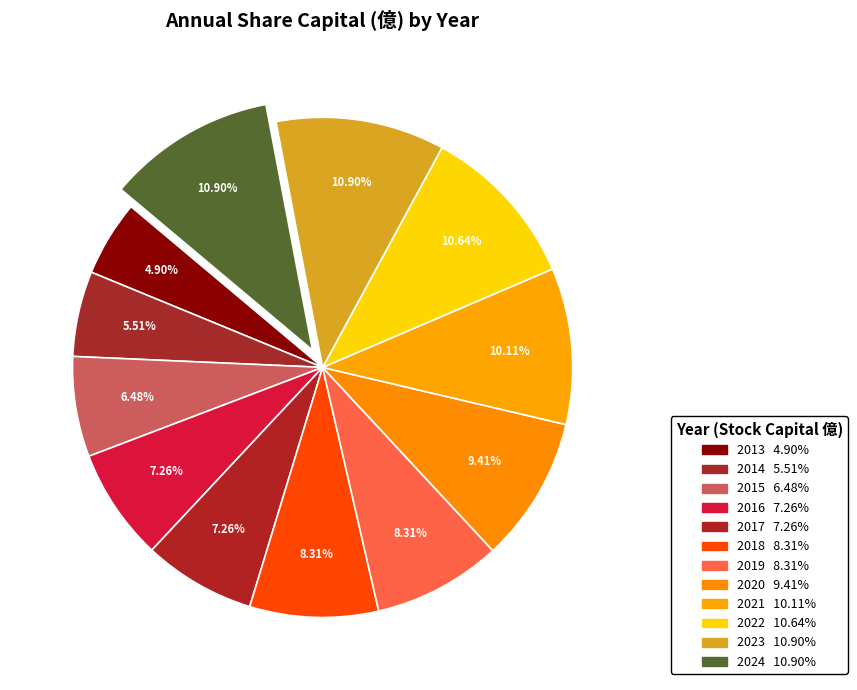

Which category has the smallest portion of the pie?

2013